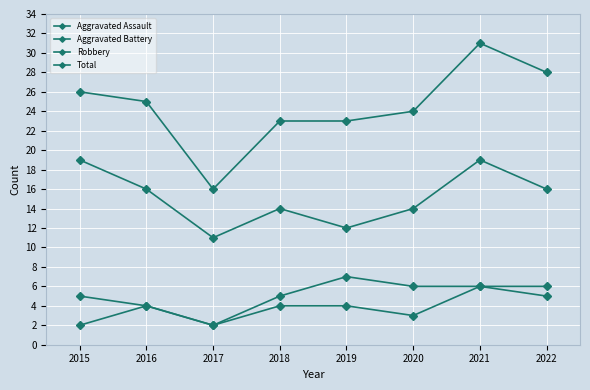

What is the minimum value for Total?

16